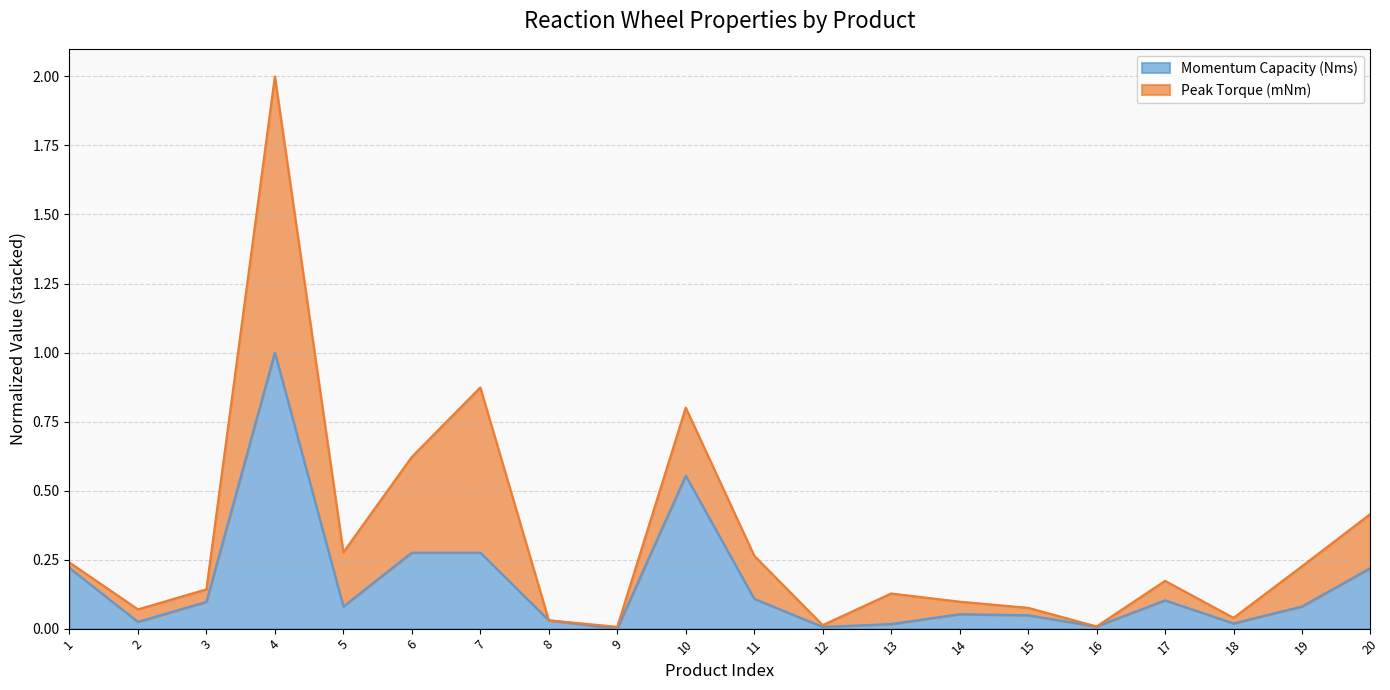

Count the number of values greater than 0.

19